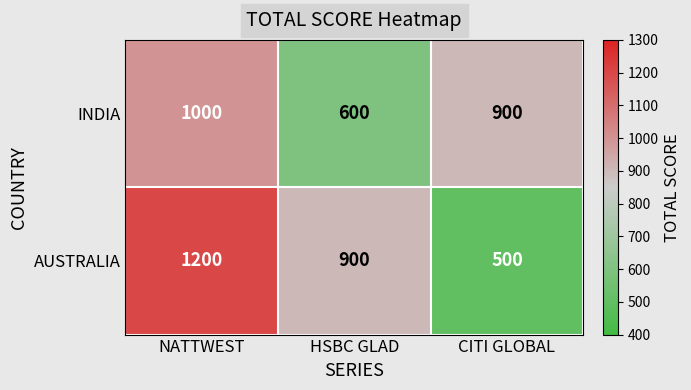

Count the INDIA values in the range 600 to 1000.

3